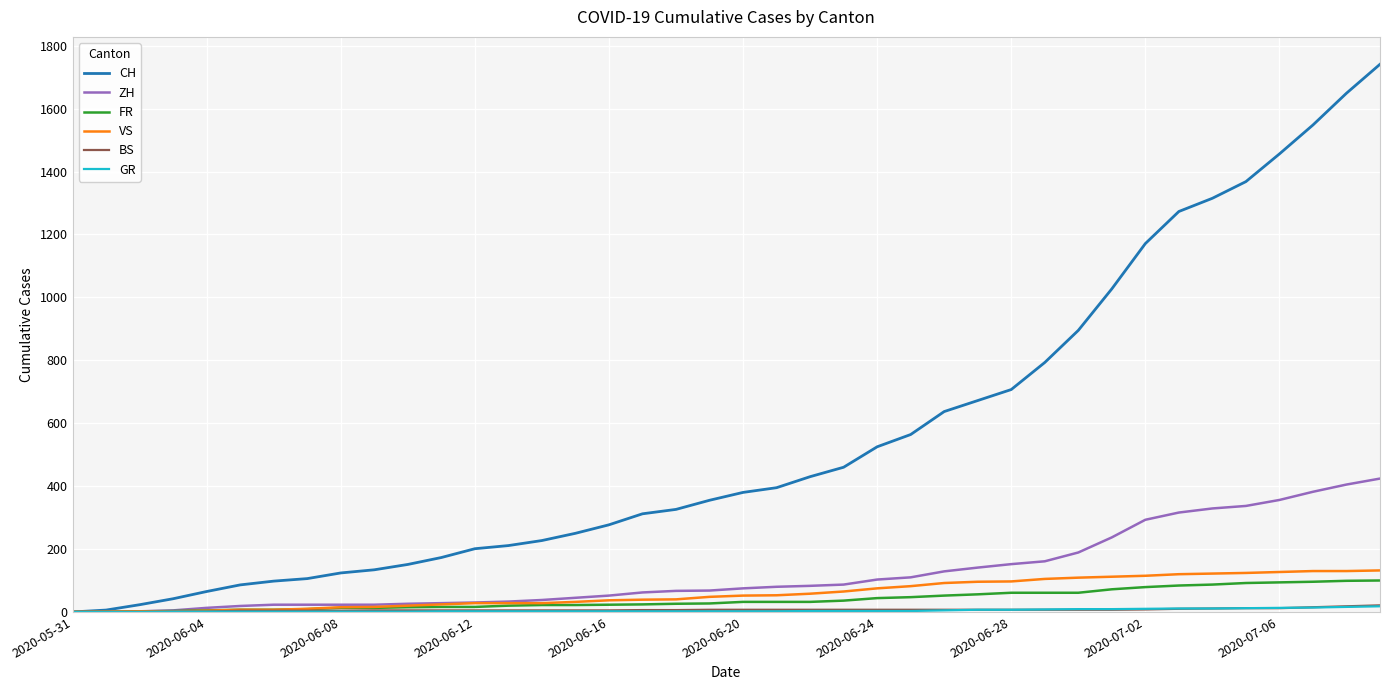

Which series has the largest total across all categories?

CH